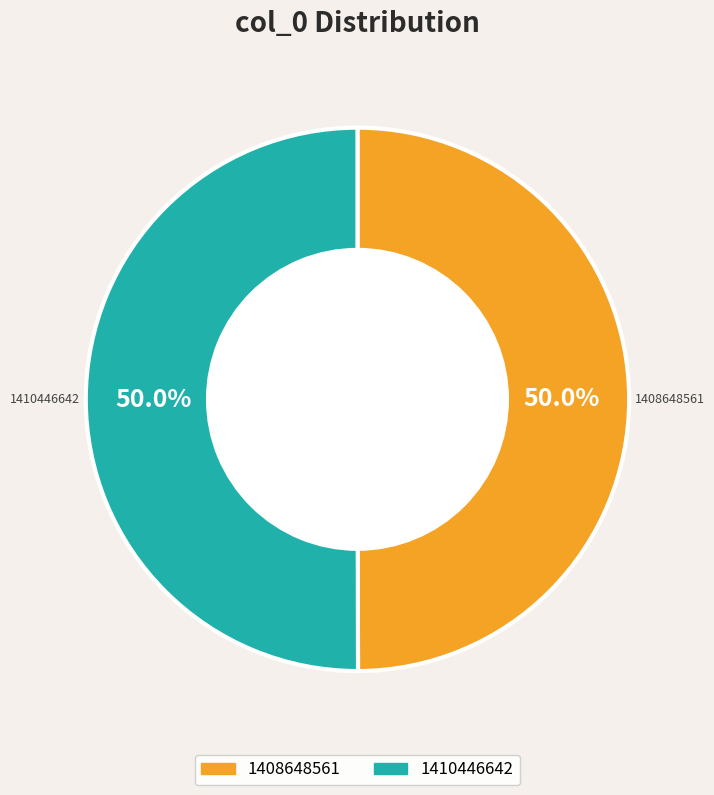

What is the ratio of the value at 1410446642 to the value at 1408648561?

1.0